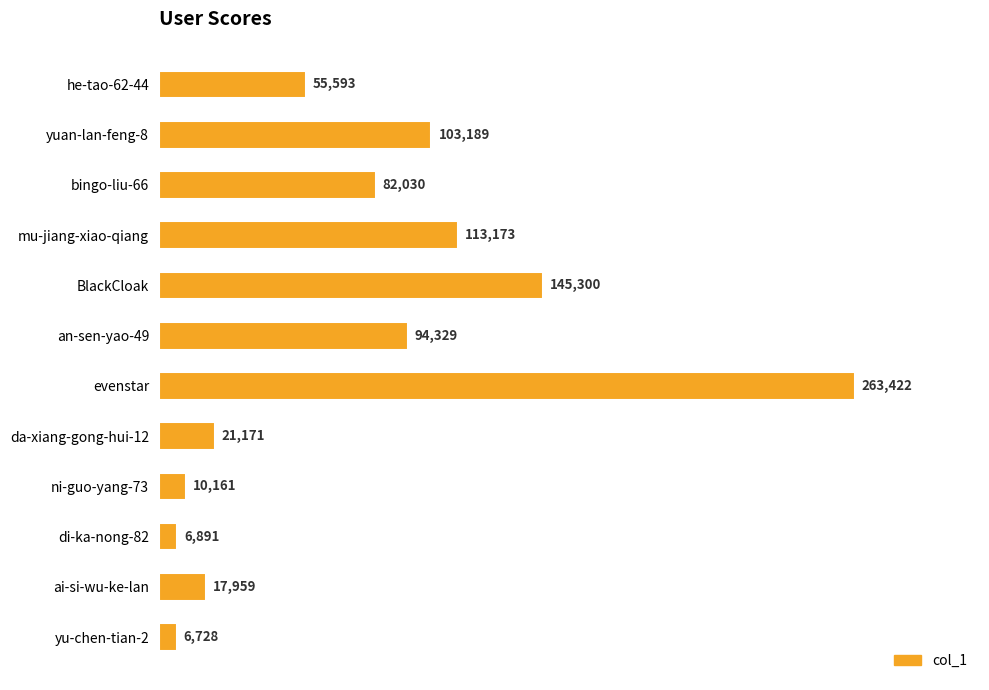

What is the sum of the values at ni-guo-yang-73 and he-tao-62-44?

65754